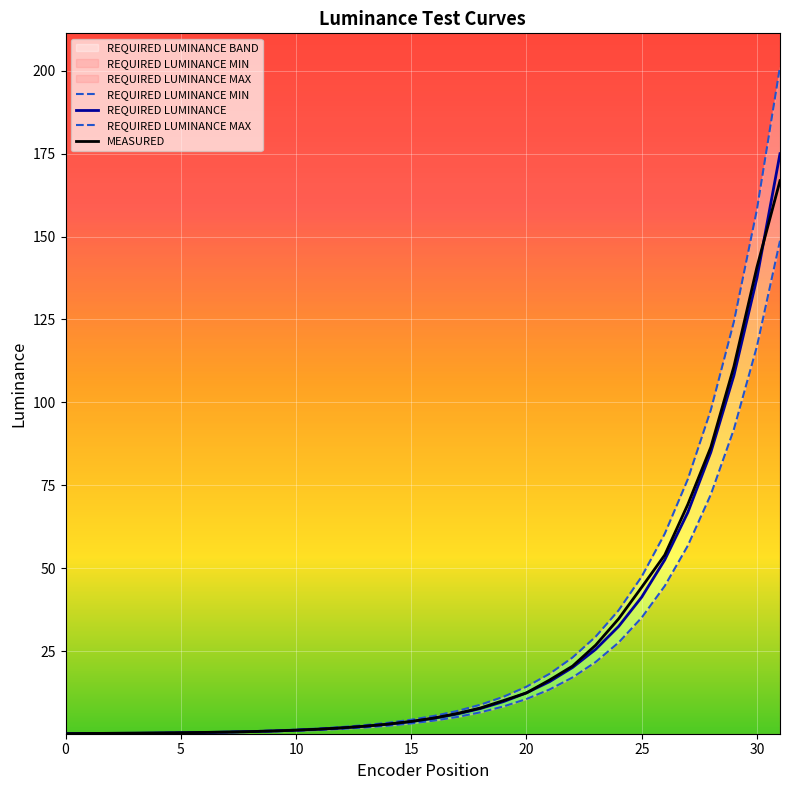

Is it true that REQUIRED LUMINANCE MIN equals 2.1 at 12?

False